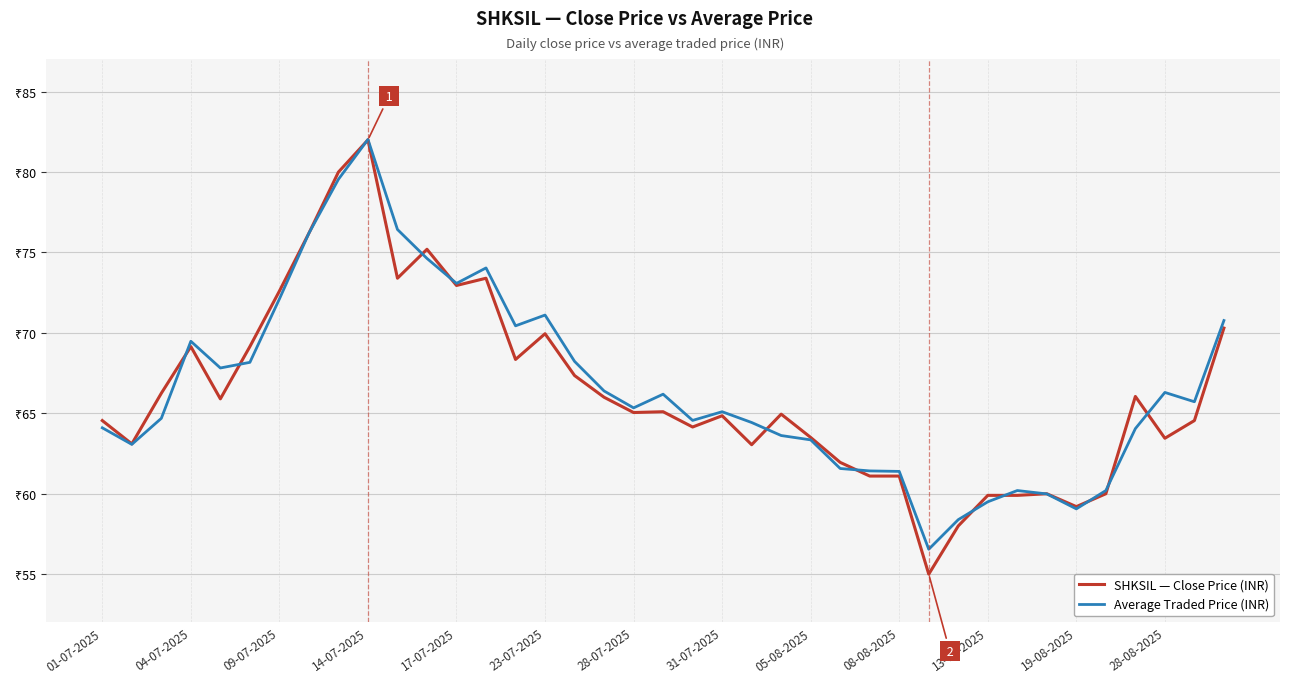

Which series has the widest spread of values?

SHKSIL — Close Price (INR)